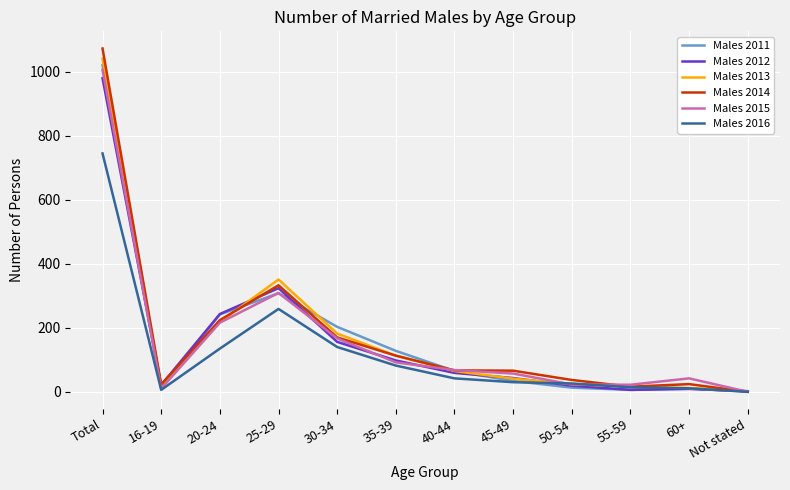

Where is Males 2016 nearest to the value 372?

25-29